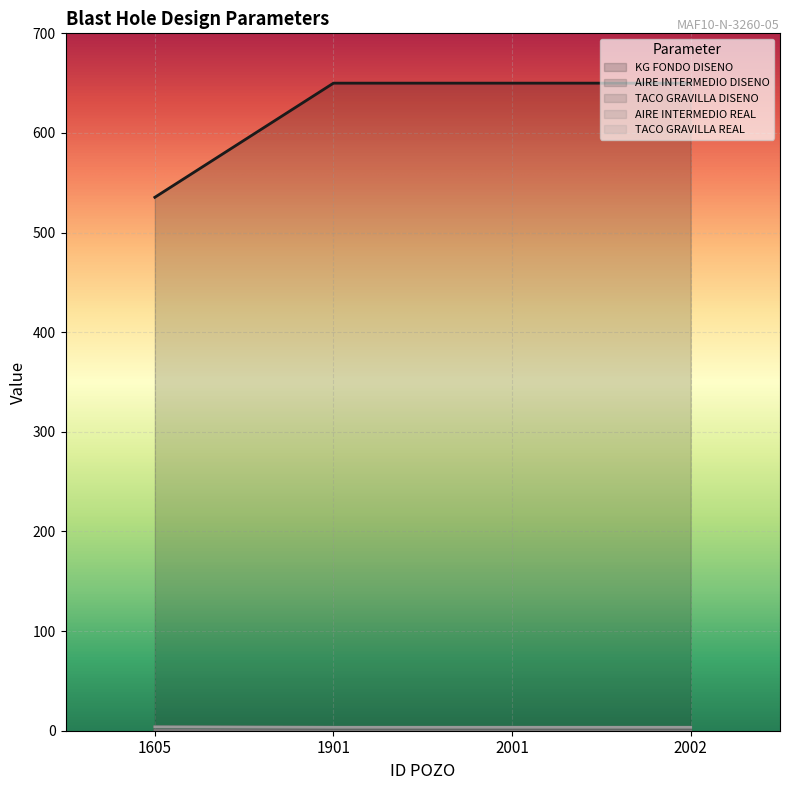

Is it true that TACO GRAVILLA DISENO equals -0.2 at 2002?

False